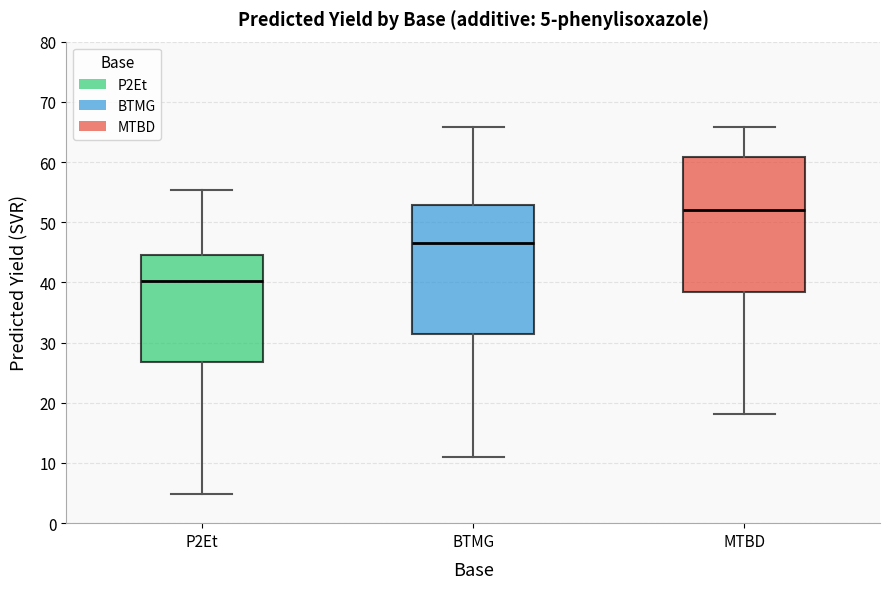

Which box is the tallest, from its lower edge to its upper edge?

MTBD